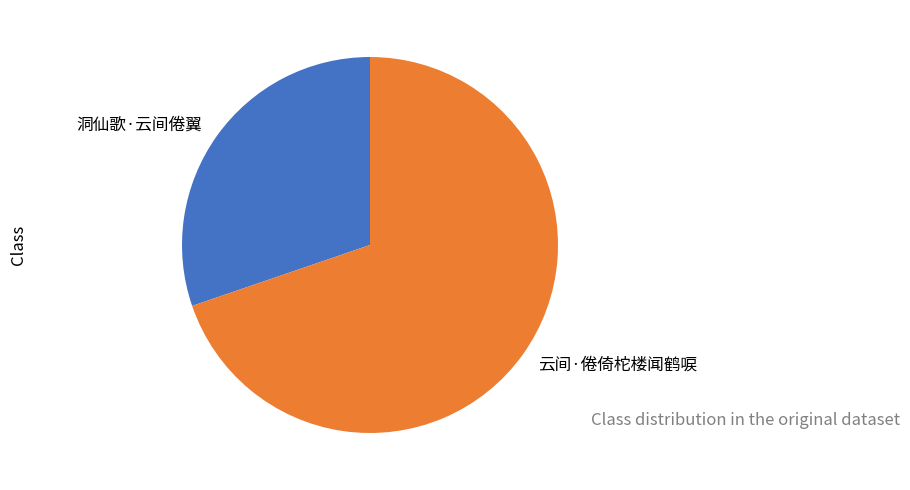

Between 洞仙歌·云间倦翼 and 云间·倦倚柁楼闻鹤唳, which is larger?

云间·倦倚柁楼闻鹤唳